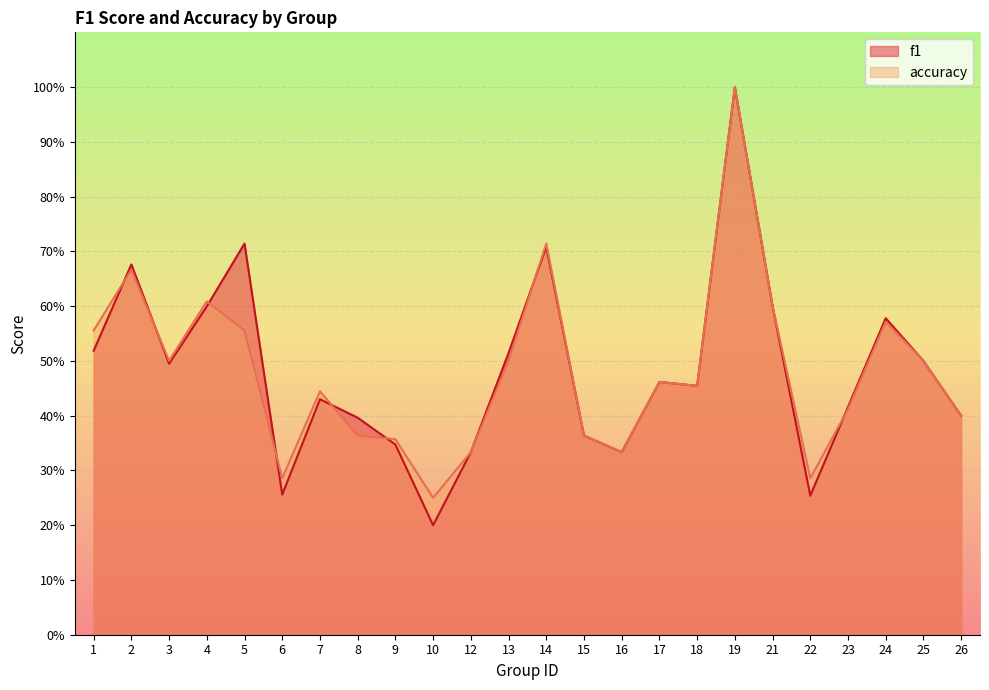

What is the greatest value displayed?

1.0